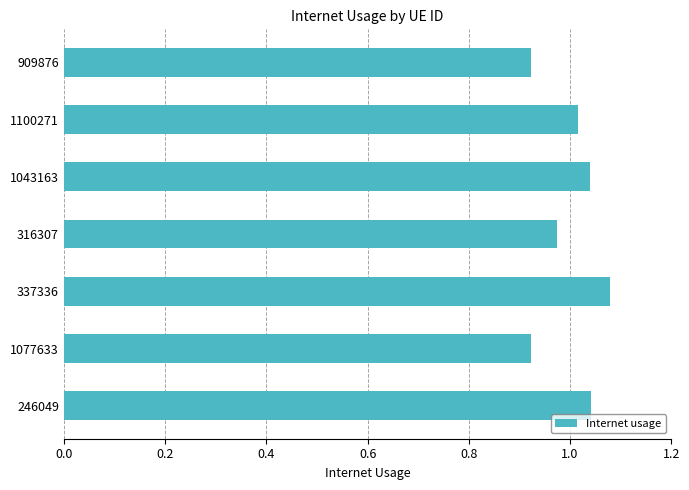

At which category does the chart reach its peak across all series?

337336